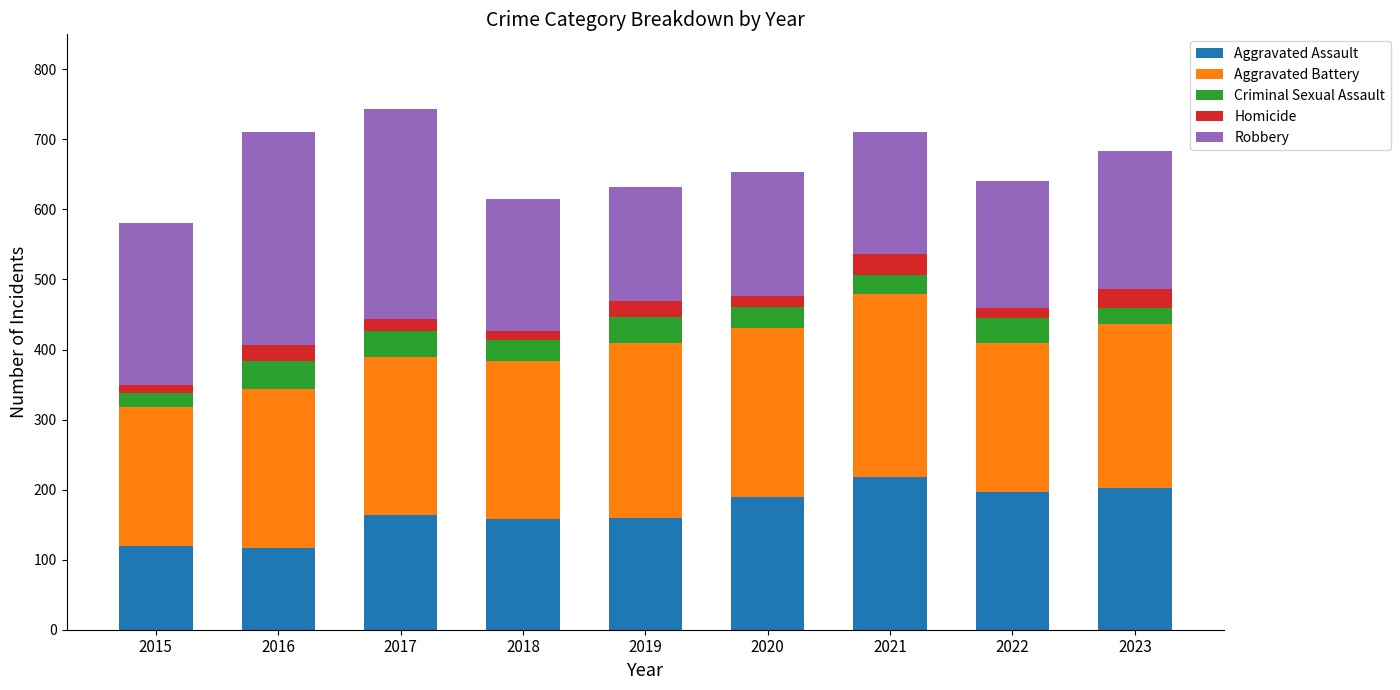

True or false: Aggravated Assault has a value of 116 at 2016.

True